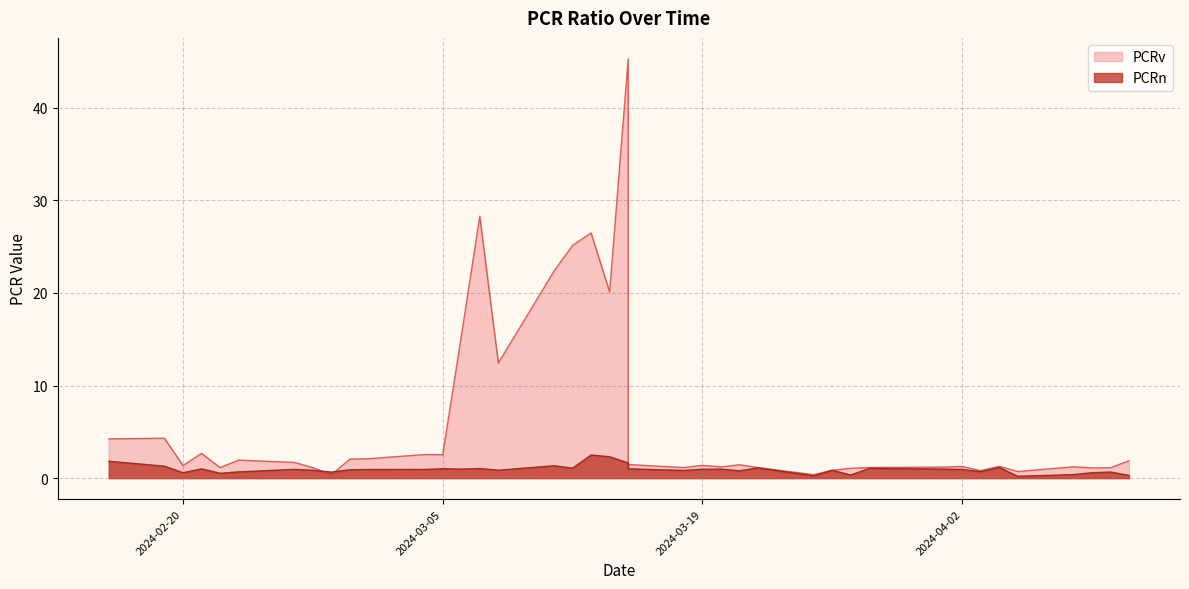

What is the value of the PCRv point at the 35th from the left?

1.3